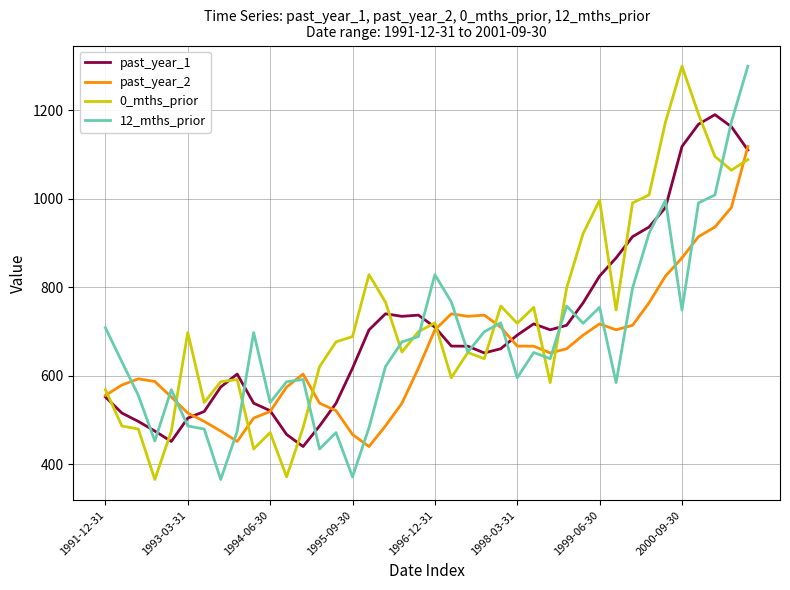

Is this an area chart (filled region under the line)?

No